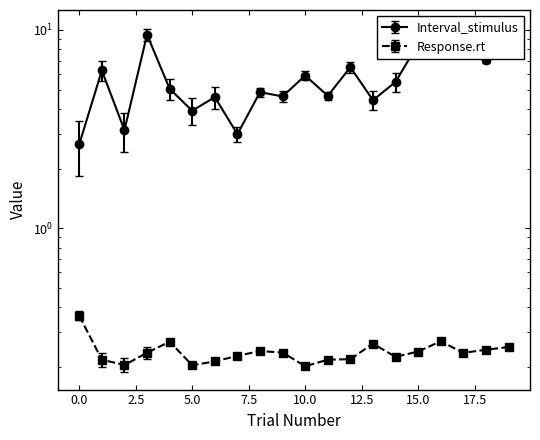

What is the value of the Interval_stimulus point at the 10th from the left?

4.6